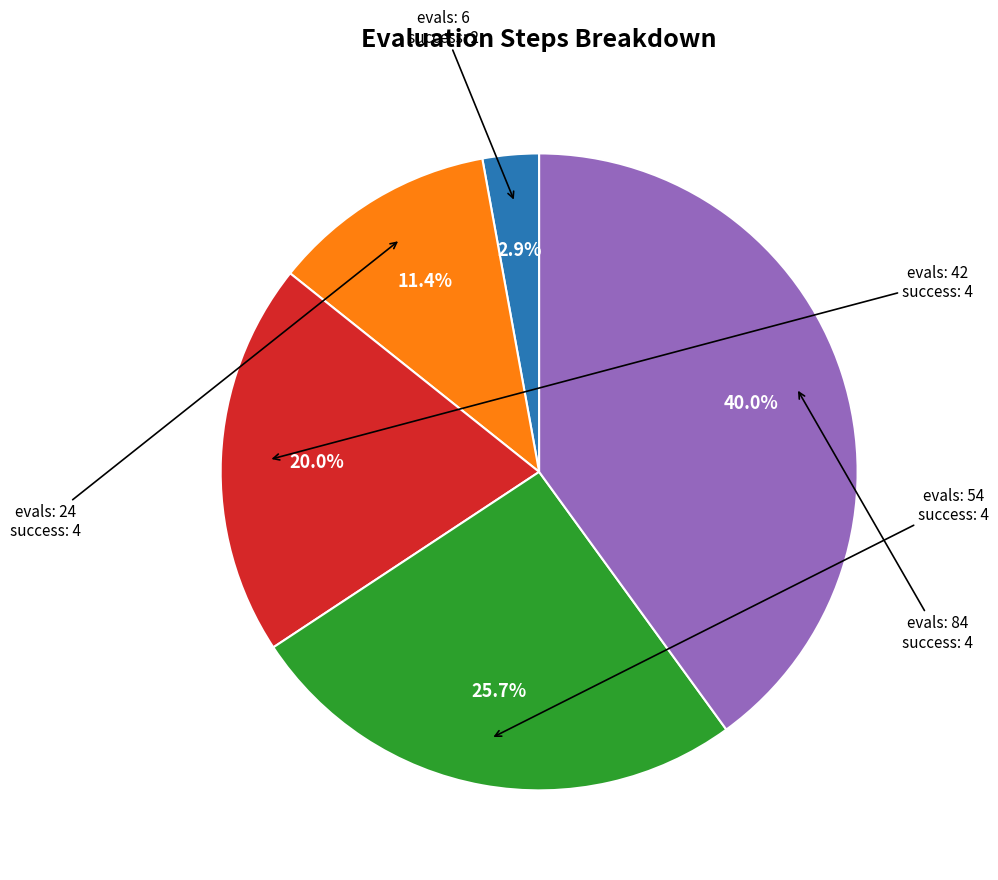

Is there a majority slice in this chart?

No